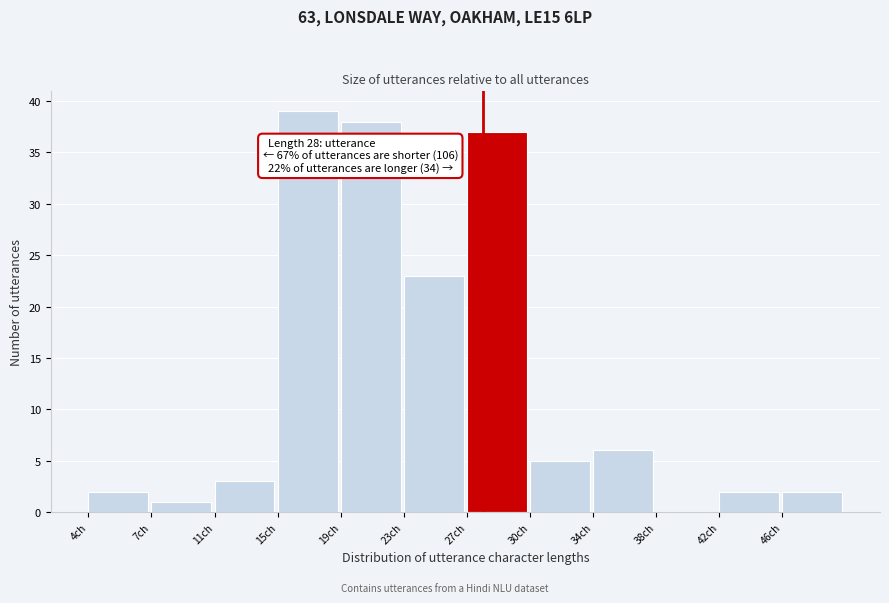

Reading left to right, list all the values displayed in this chart.

4ch=2	7ch=1	11ch=3	15ch=39	19ch=38	23ch=23	27ch=37	30ch=5	34ch=6	38ch=0	42ch=2	46ch=2